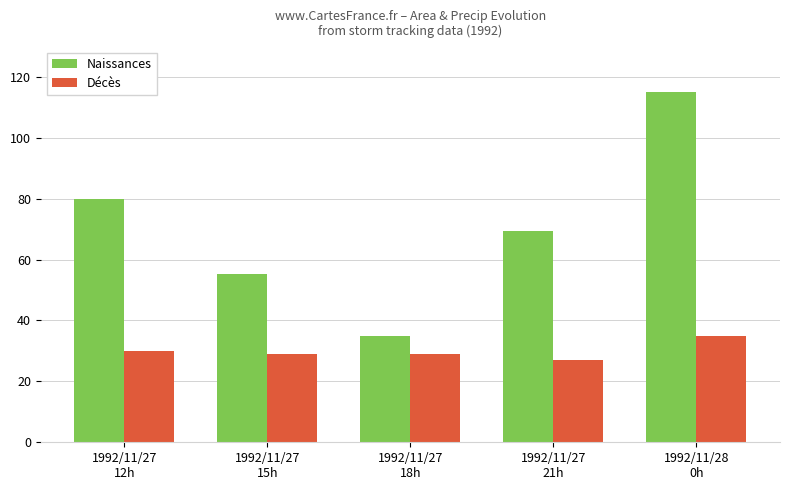

Is it true that Décès equals 41.8 at 1992/11/27
21h?

False